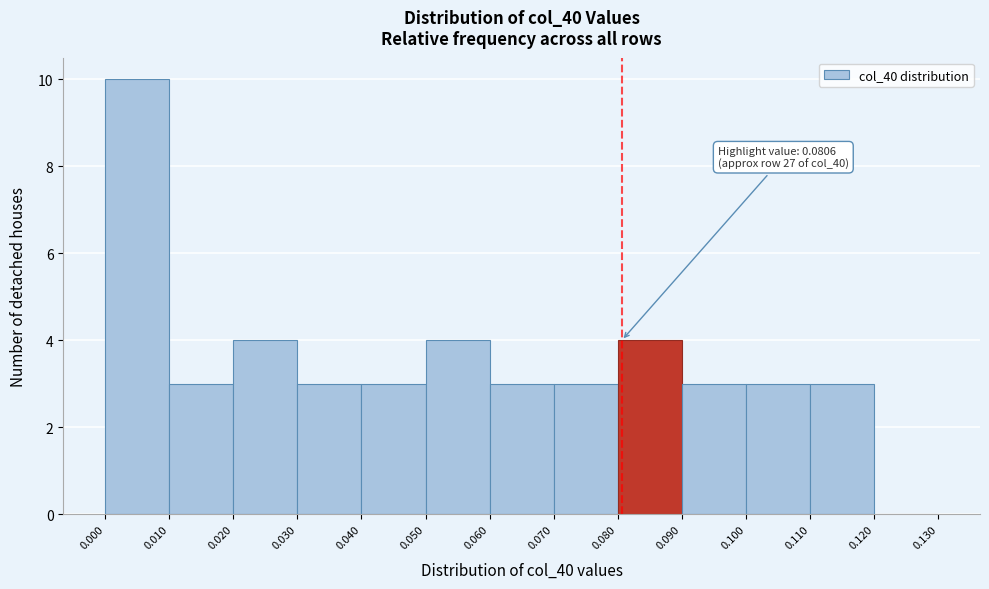

Over which range of the x-axis is the bar tallest?

0.000 to 0.010